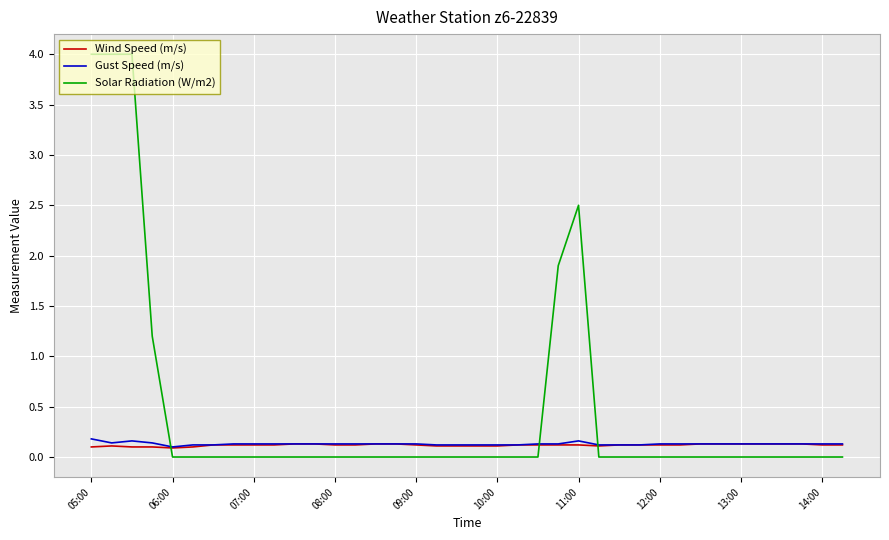

How many Gust Speed (m/s) values are between 0 and 1?

38